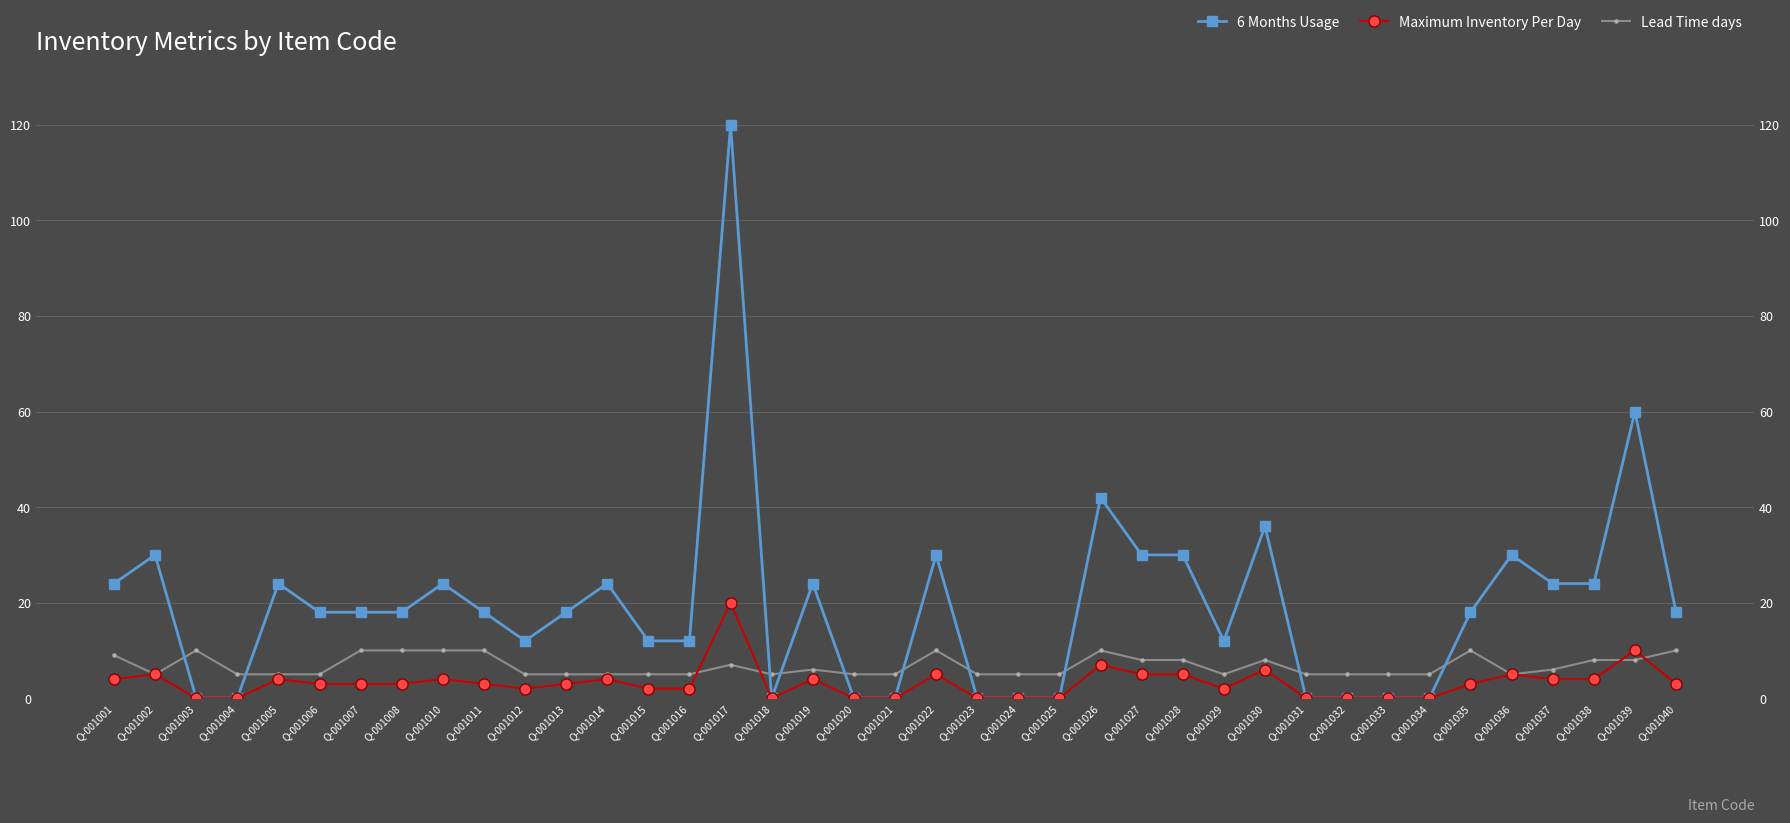

True or false: Maximum Inventory Per Day has more than 1 points higher than both neighbors.

True